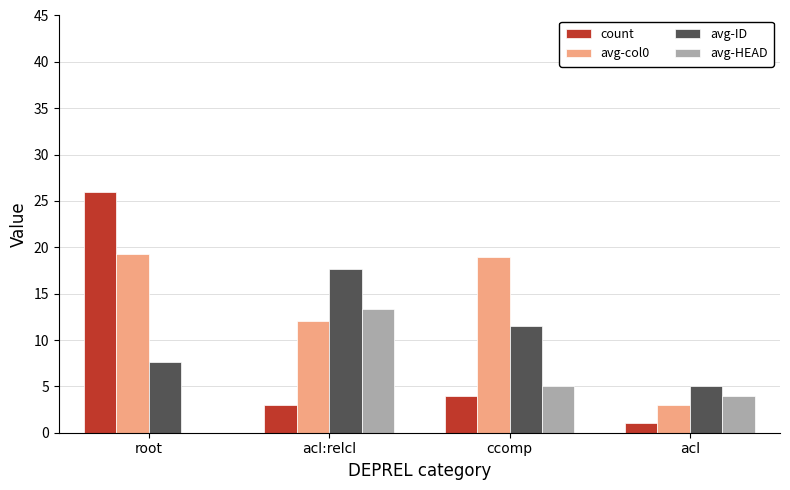

What is the total value across all series at root?

52.9